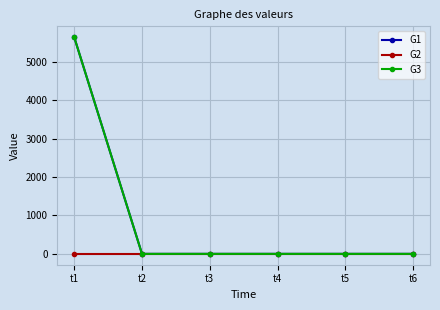

Is this an area chart (filled region under the line)?

No